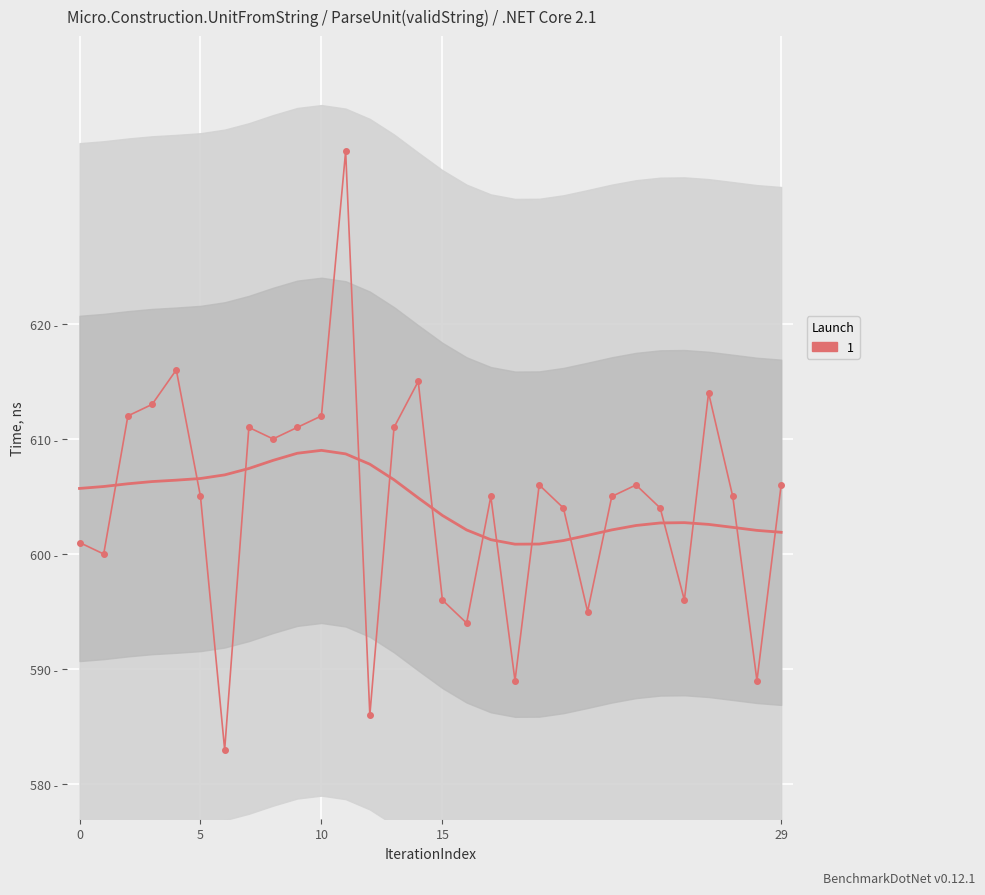

Count the number of data series in this chart.

1